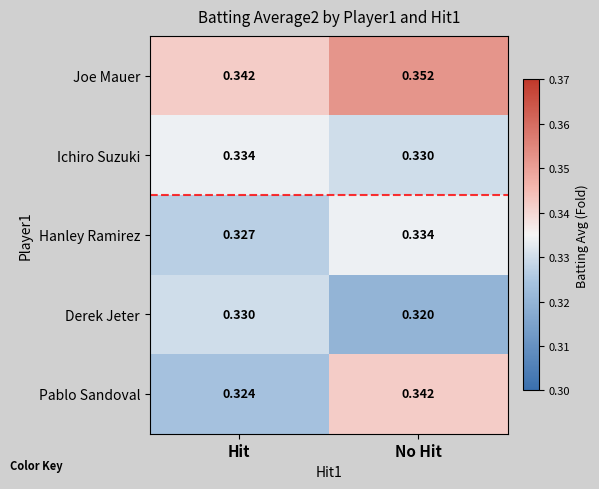

At which label does Derek Jeter reach its minimum?

No Hit